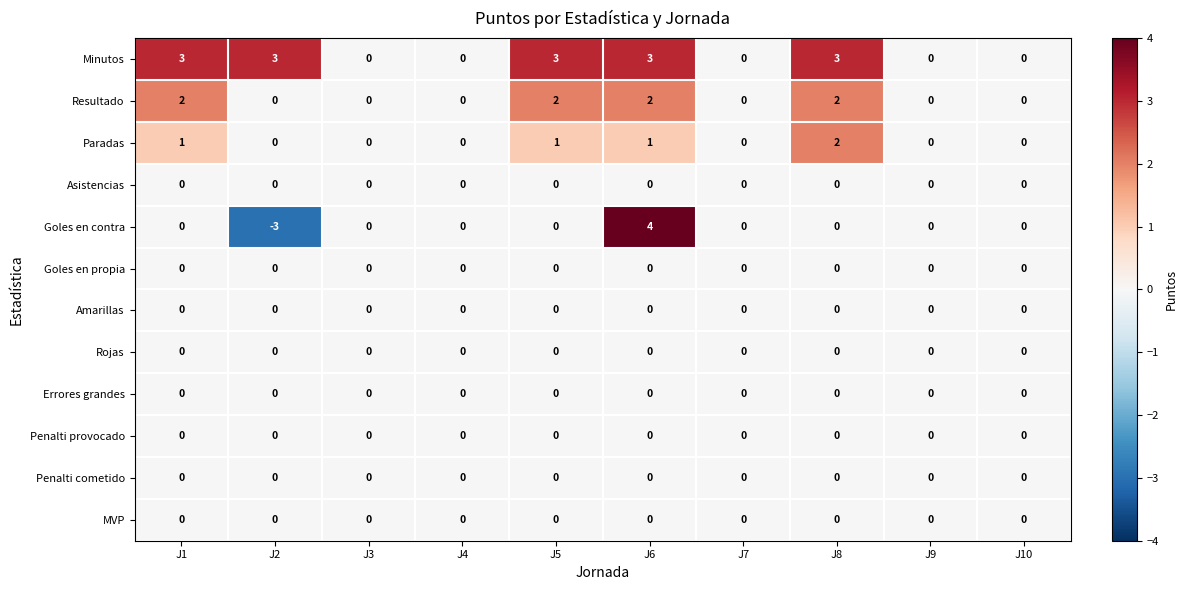

Which series has the largest total across all categories?

Minutos